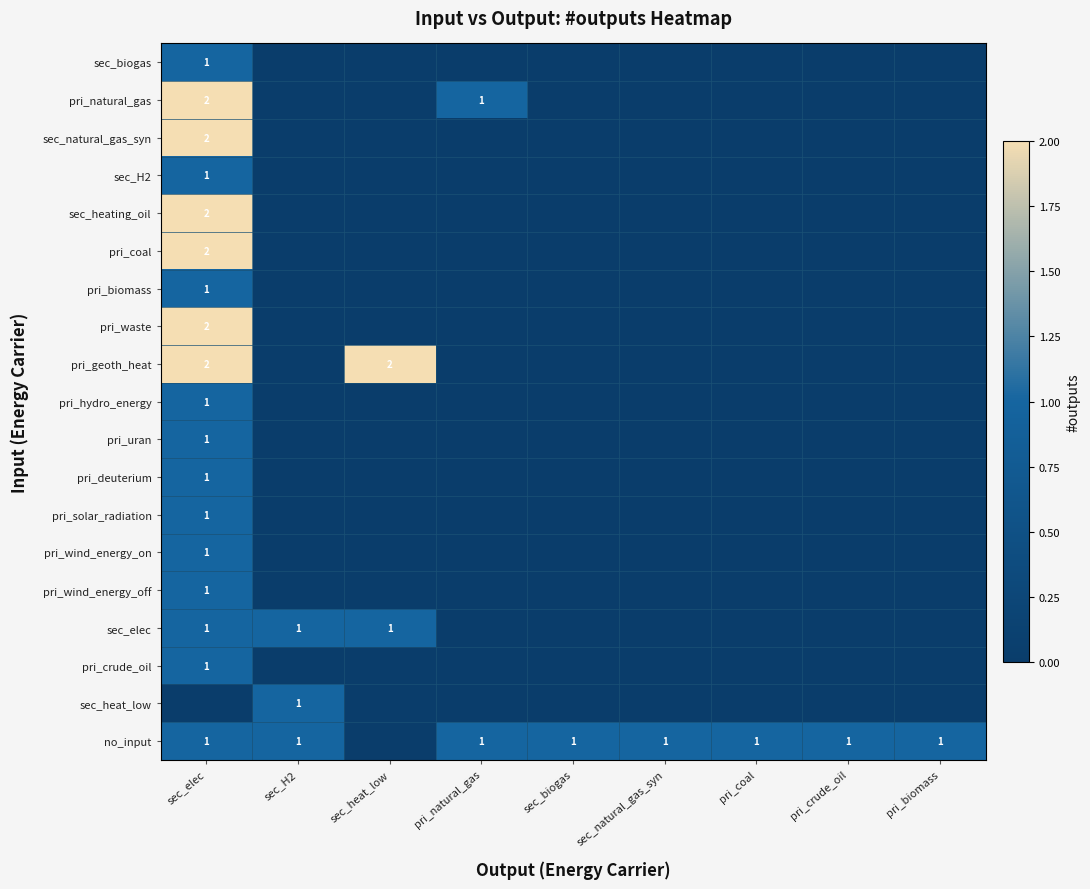

List the labels in order of pri_wind_energy_off value, largest first.

sec_elec, sec_H2, sec_heat_low, pri_natural_gas, sec_biogas, sec_natural_gas_syn, pri_coal, pri_crude_oil, pri_biomass